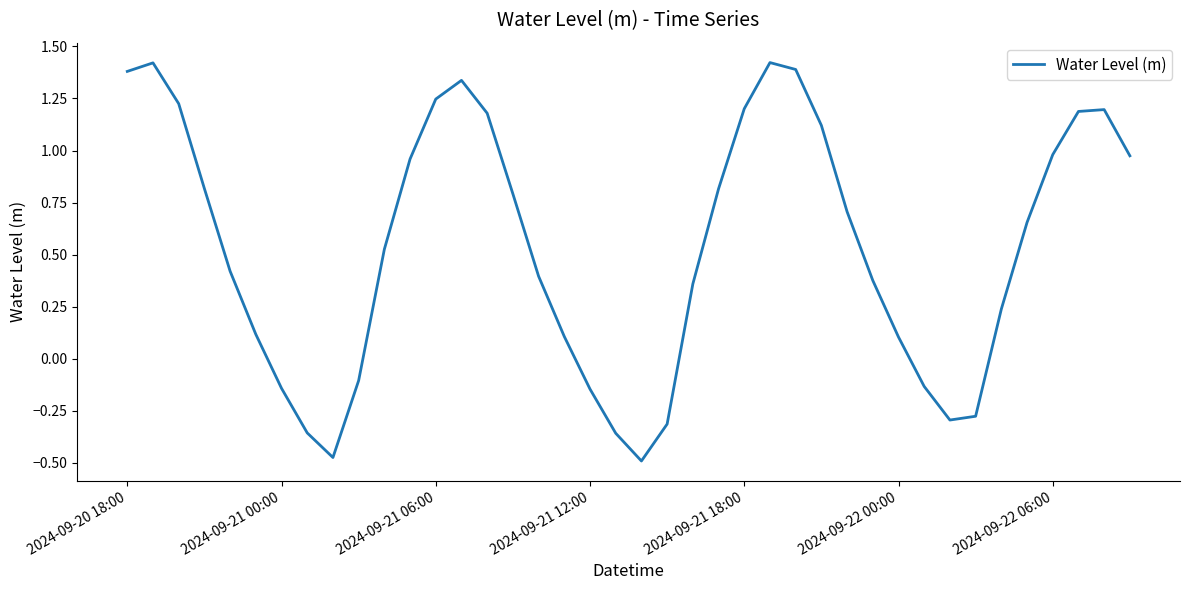

What is the difference between the maximum and minimum values?

1.9